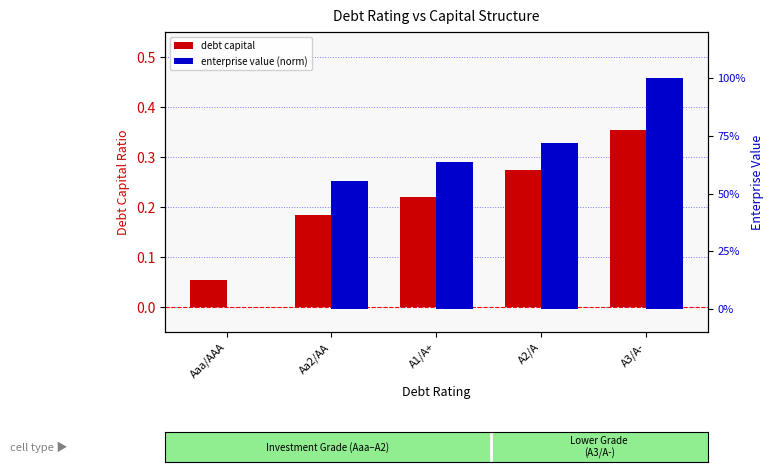

True or false: enterprise value (norm) has a value of 0.1 at Aa2/AA.

False